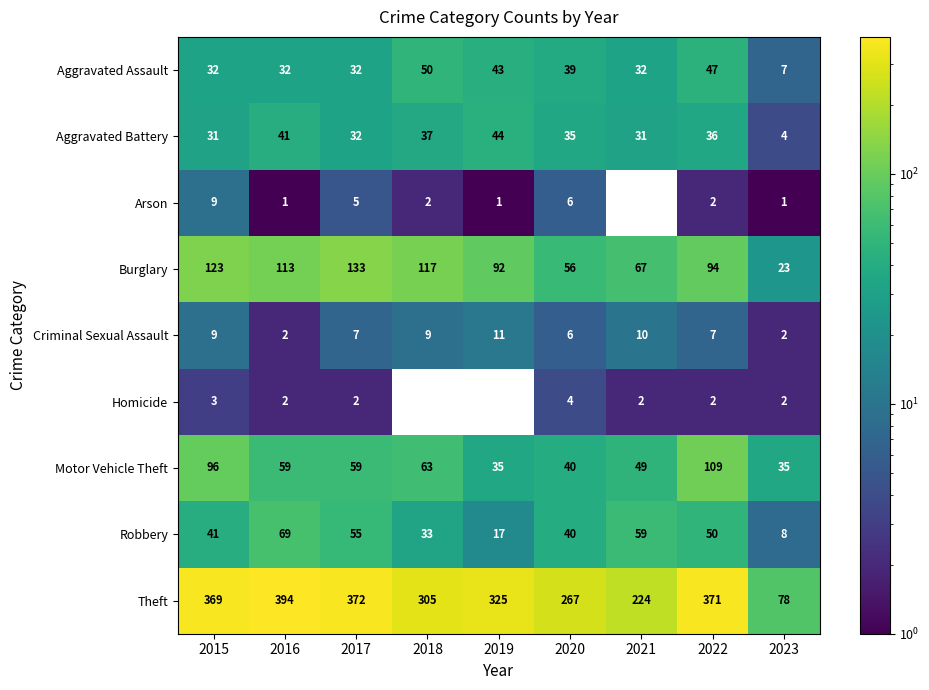

What is the minimum value shown in the chart?

1.0